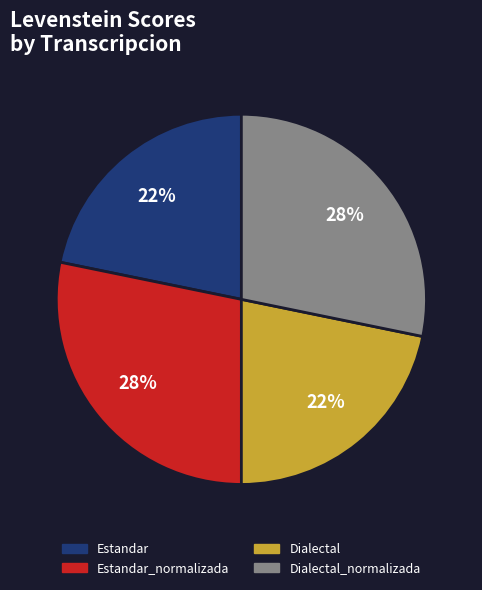

Is there any slice that represents more than half of the pie?

No